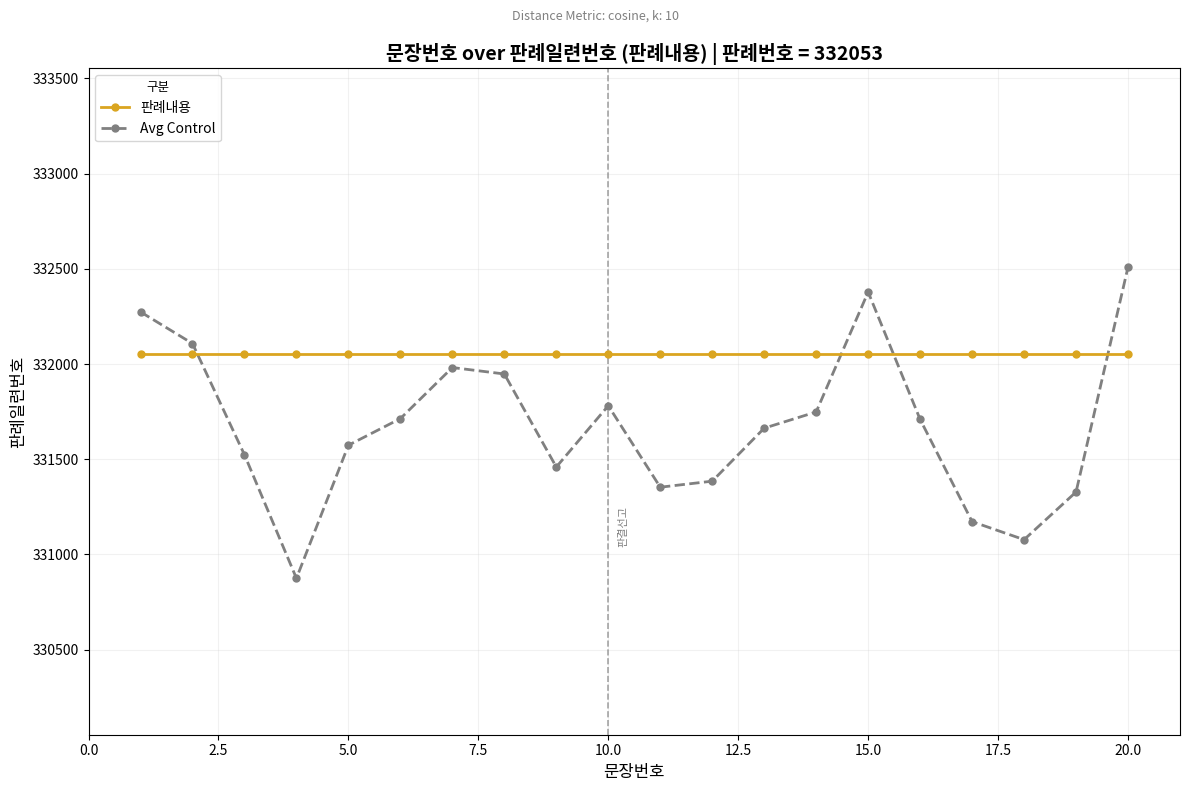

List the series in order of their overall mean, lowest first.

Avg Control, 판례내용